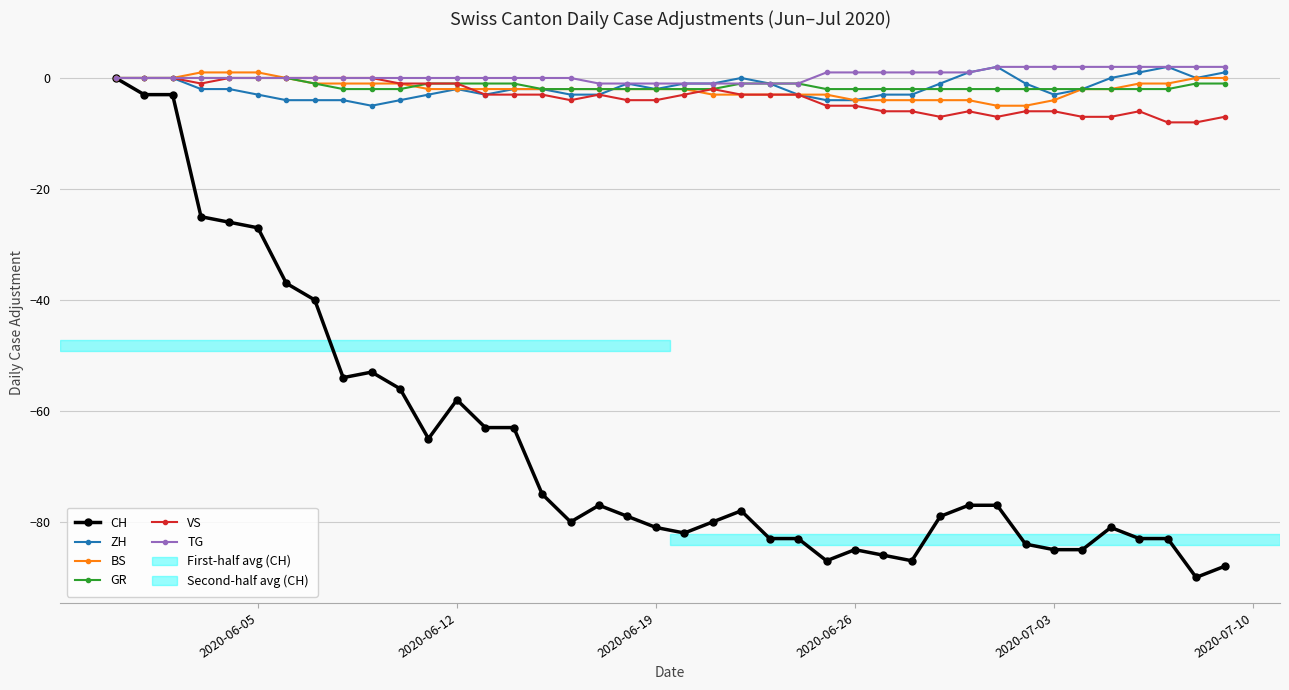

What is the value of the CH point at the 18th from the left?

-77